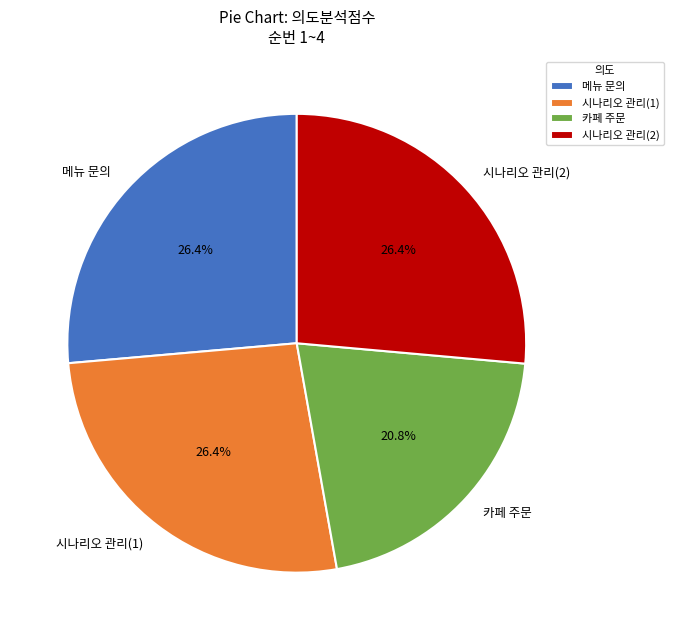

Is it true that 메뉴 문의 is 26% of the pie?

True